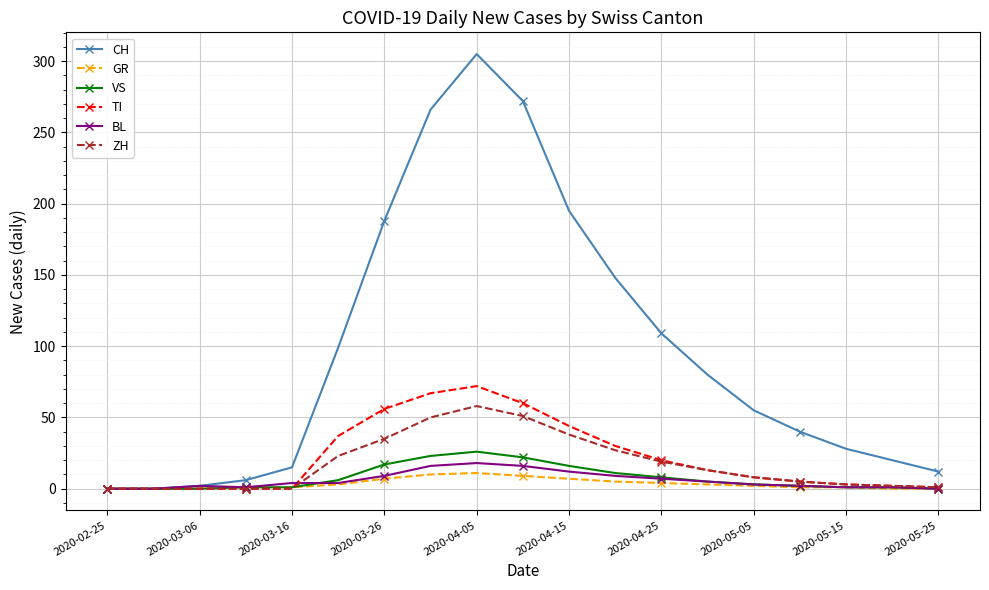

How many lines are shown in the chart?

6